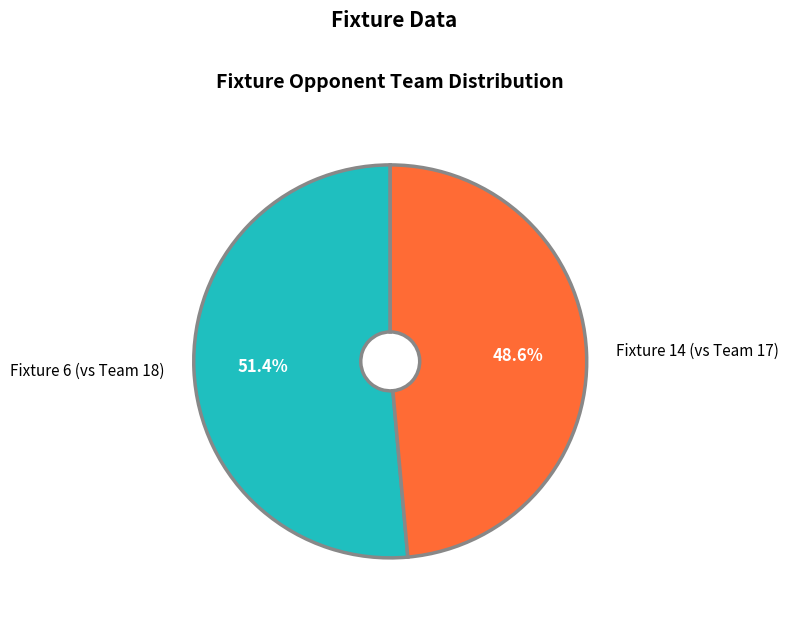

Rank the categories by value from lowest to highest.

Fixture 14 (vs Team 17), Fixture 6 (vs Team 18)